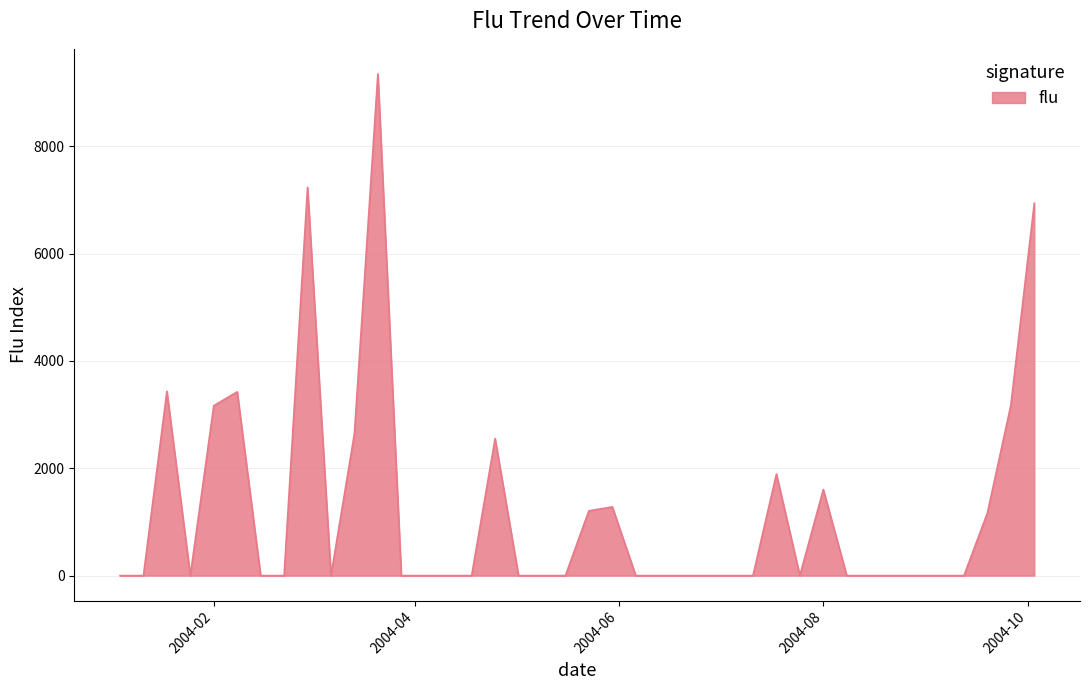

How many values exceed 0?

14